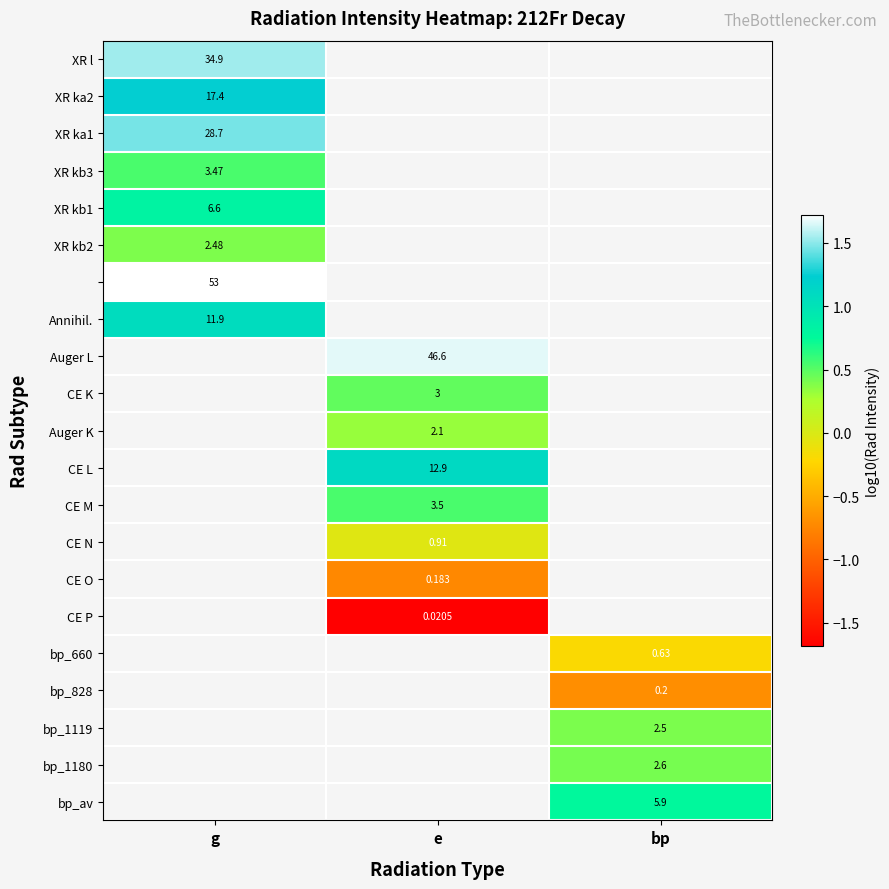

What is the smallest value displayed?

-1.7